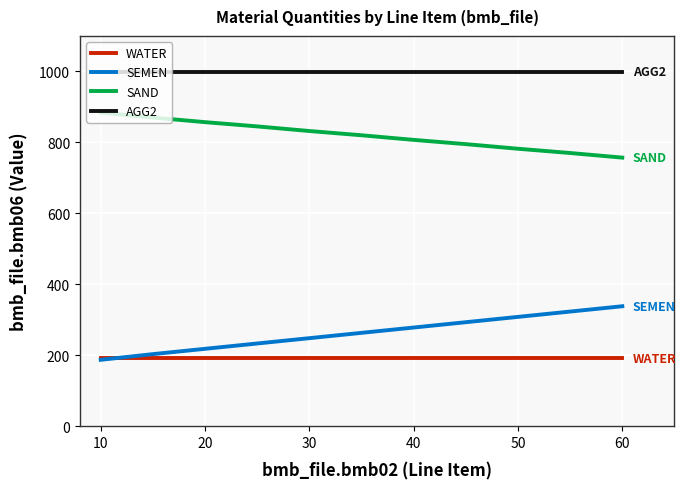

What is the greatest value displayed?

999